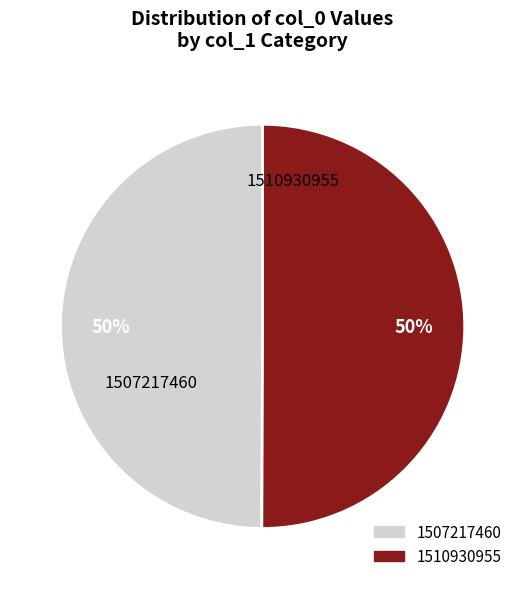

What is the ratio of the value at 1510930955 to the value at 1507217460?

1.0